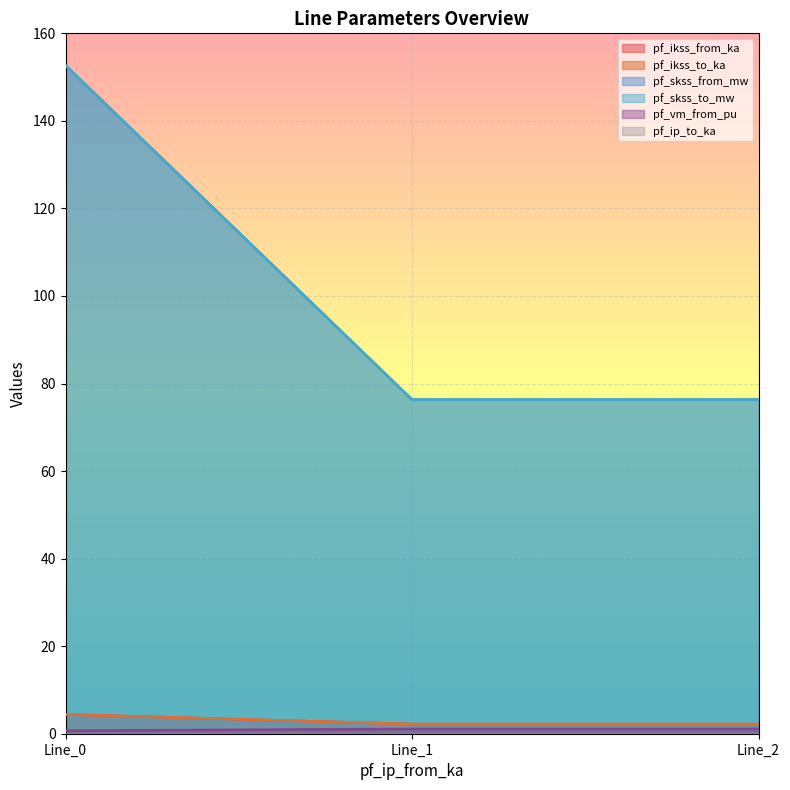

What is the value of the pf_ikss_from_ka point at the 3rd from the left?

2.2